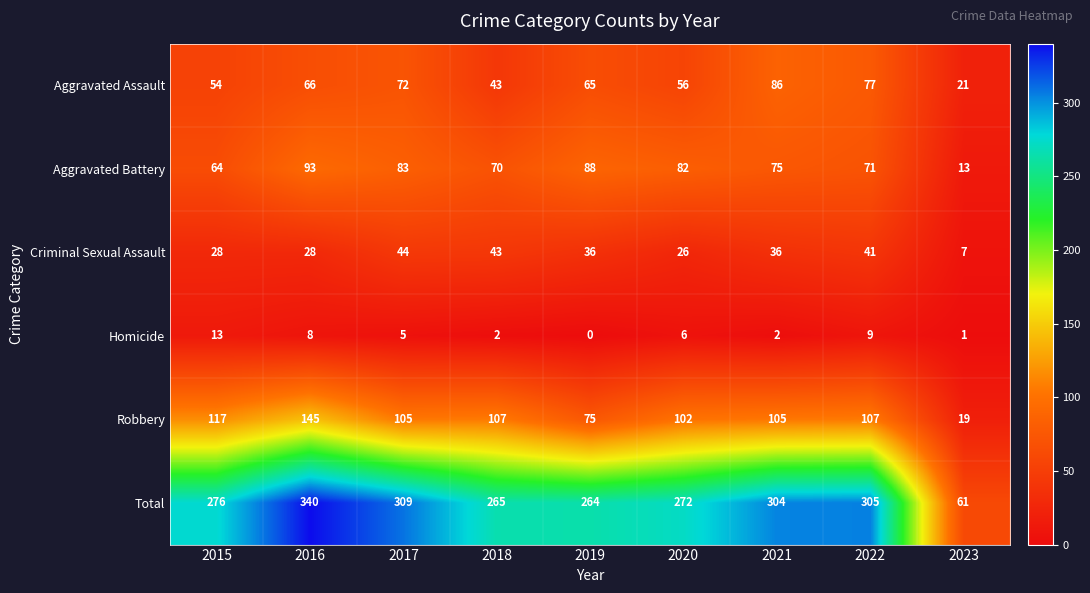

What is the maximum value shown in the chart?

340